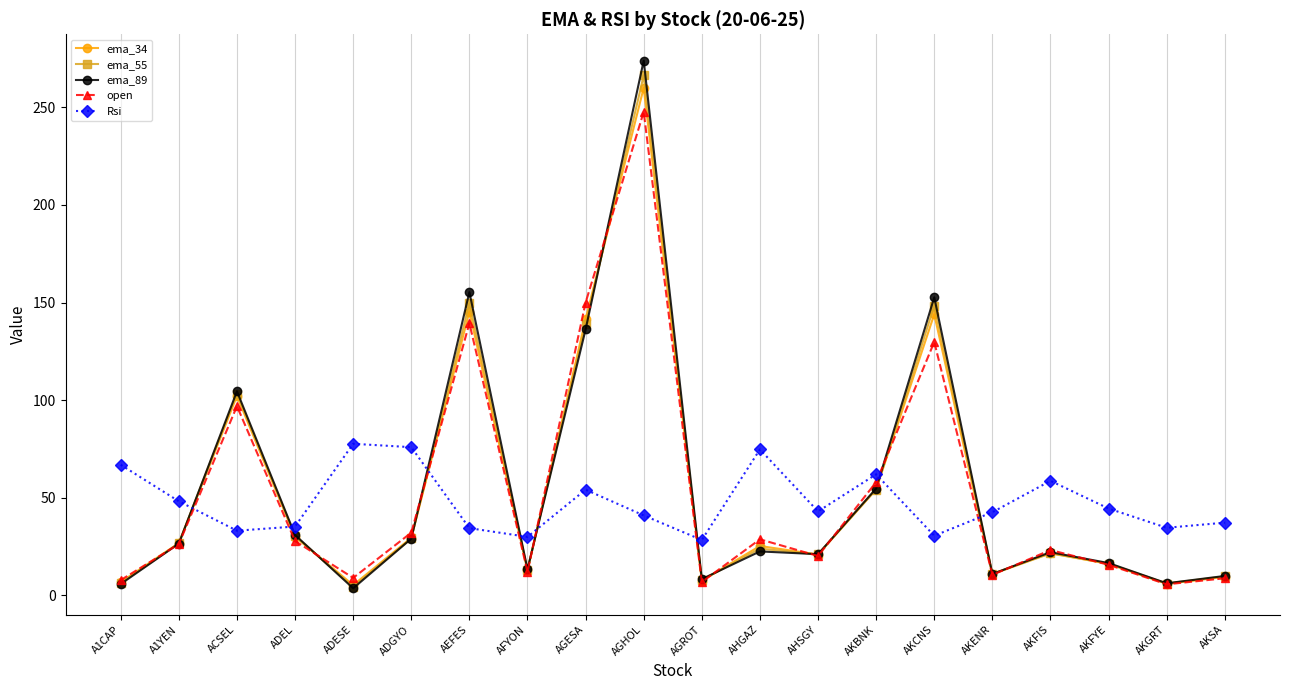

What is the value of the ema_55 point at the 13th from the left?

20.9